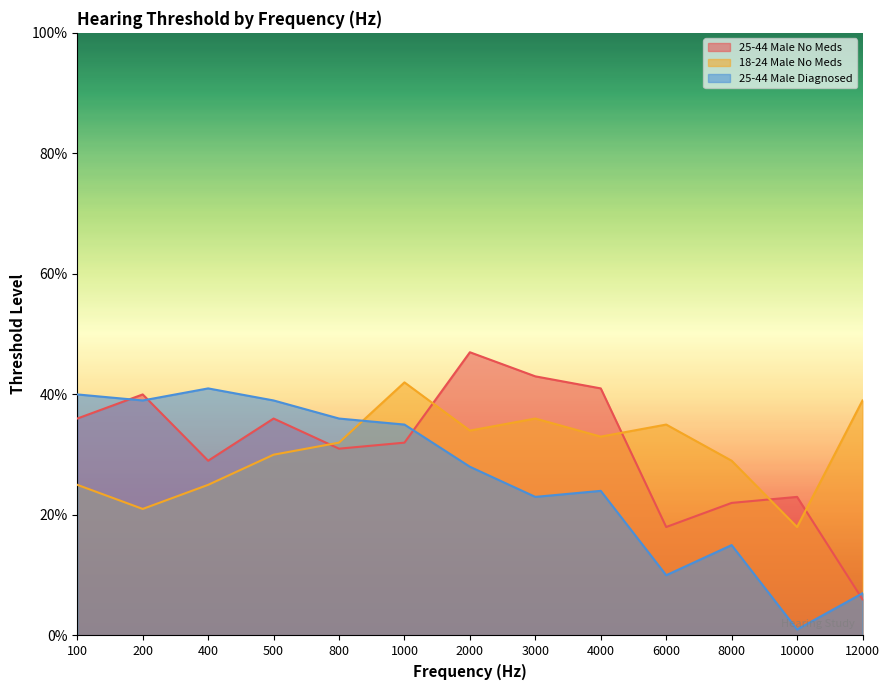

At which category is the sum across all series the highest?

2000